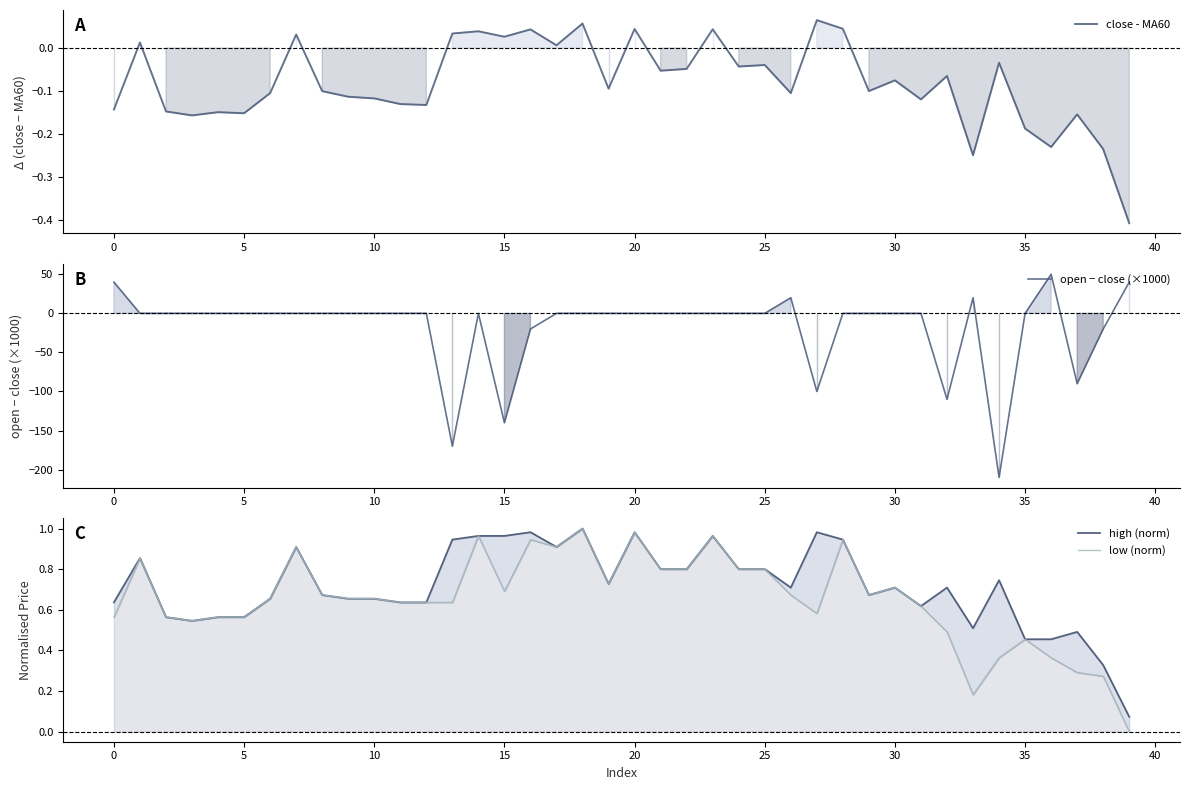

What is the label of the 6th point from the right?

34